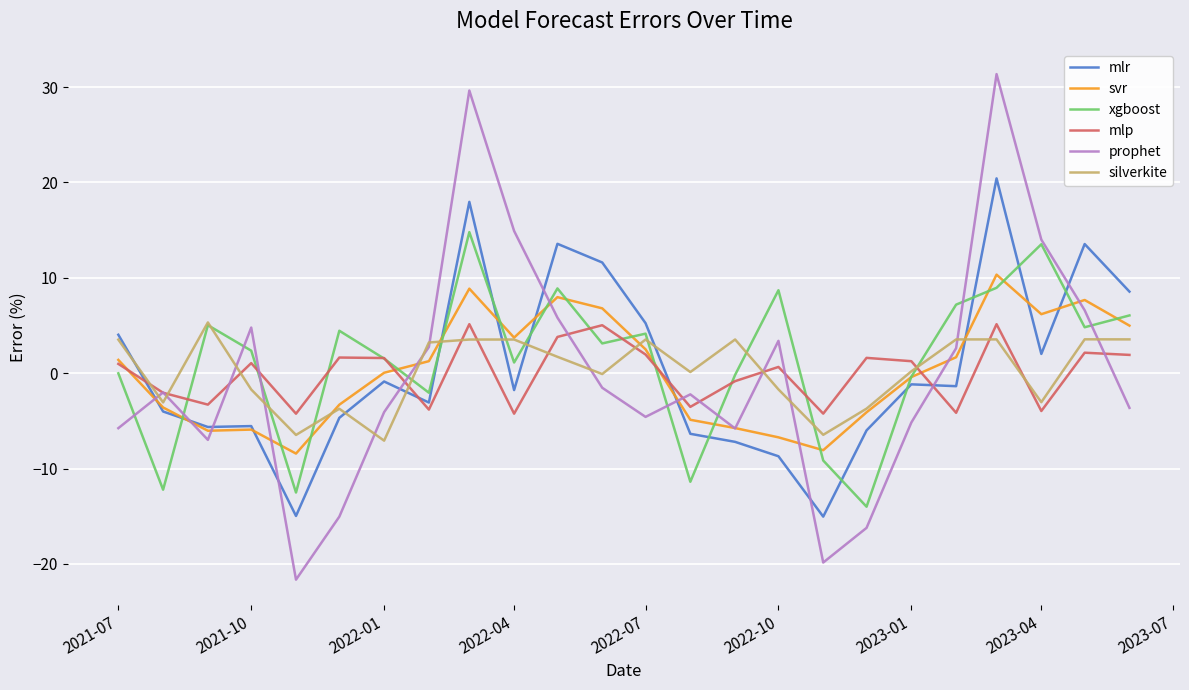

Which series has the largest range (max minus min)?

prophet